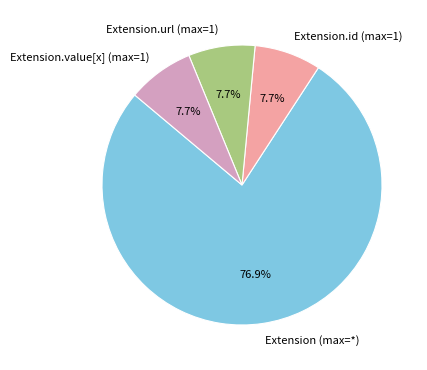

Which has a higher value, Extension.value[x] (max=1) or Extension (max=*)?

Extension (max=*)